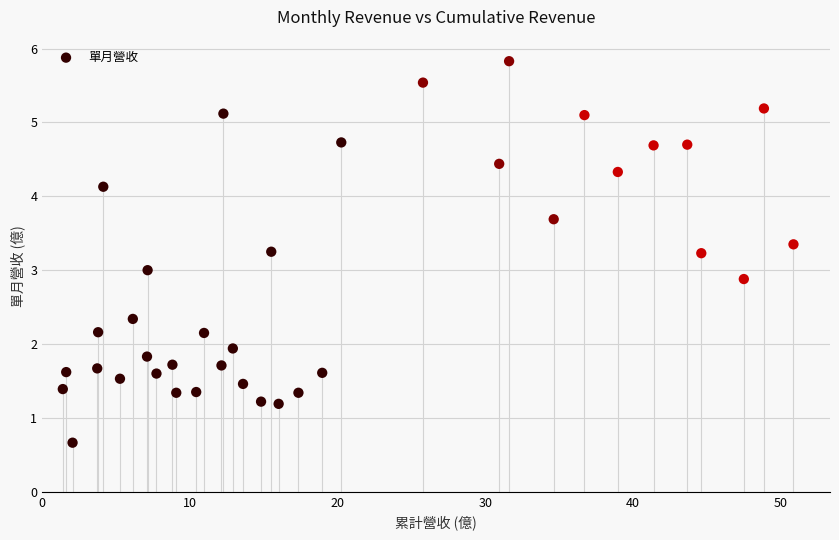

What is the range of X values (max minus min)?

49.5